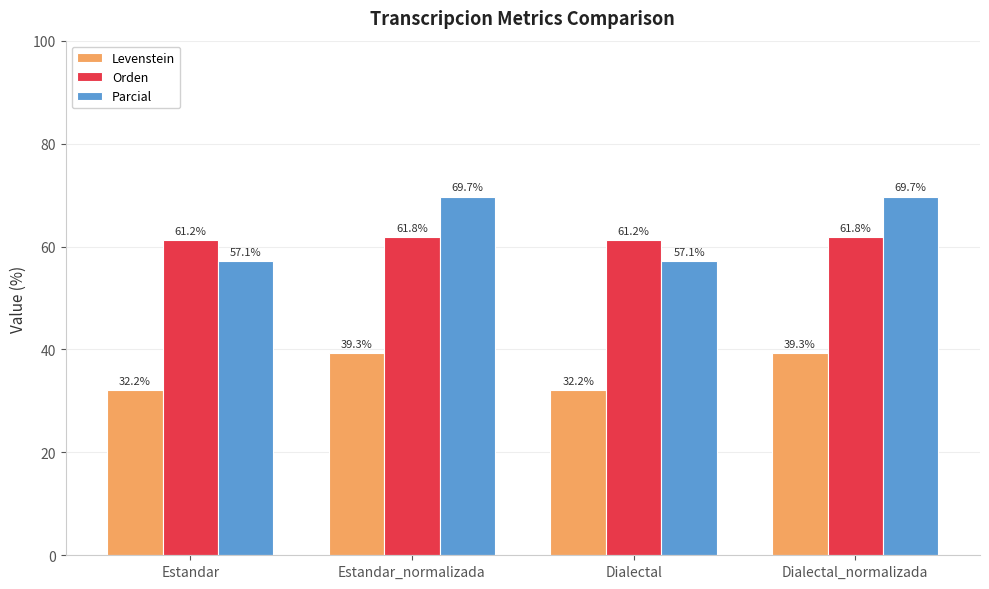

Rank the series at Estandar from highest to lowest value.

Orden, Parcial, Levenstein